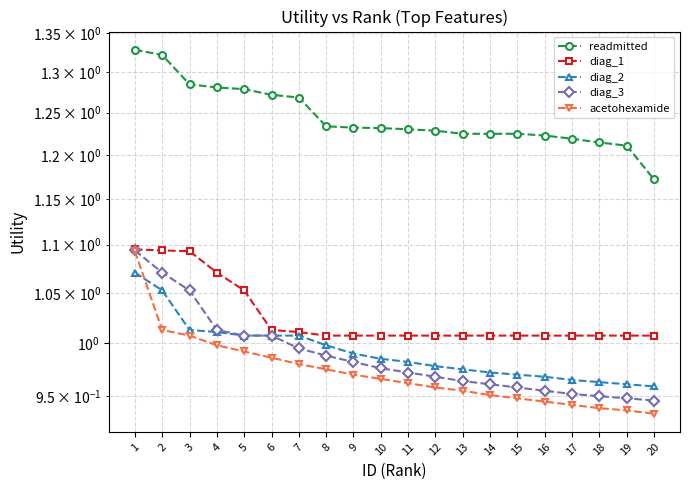

Reading left to right, list all the values displayed in this chart.

readmitted: 1.3	1.3	1.3	1.3	1.3	1.3	1.3	1.2	1.2	1.2	1.2	1.2	1.2	1.2	1.2	1.2	1.2	1.2	1.2	1.2
diag_1: 1.1	1.1	1.1	1.1	1.1	1.0	1.0	1.0	1.0	1.0	1.0	1.0	1.0	1.0	1.0	1.0	1.0	1.0	1.0	1.0
diag_2: 1.1	1.1	1.0	1.0	1.0	1.0	1.0	1.0	1.0	1.0	1.0	1.0	1.0	1.0	1.0	1.0	1.0	1.0	1.0	1.0
diag_3: 1.1	1.1	1.1	1.0	1.0	1.0	1.0	1.0	1.0	1.0	1.0	1.0	1.0	1.0	1.0	1.0	1.0	0.9	0.9	0.9
acetohexamide: 1.1	1.0	1.0	1.0	1.0	1.0	1.0	1.0	1.0	1.0	1.0	1.0	1.0	1.0	0.9	0.9	0.9	0.9	0.9	0.9